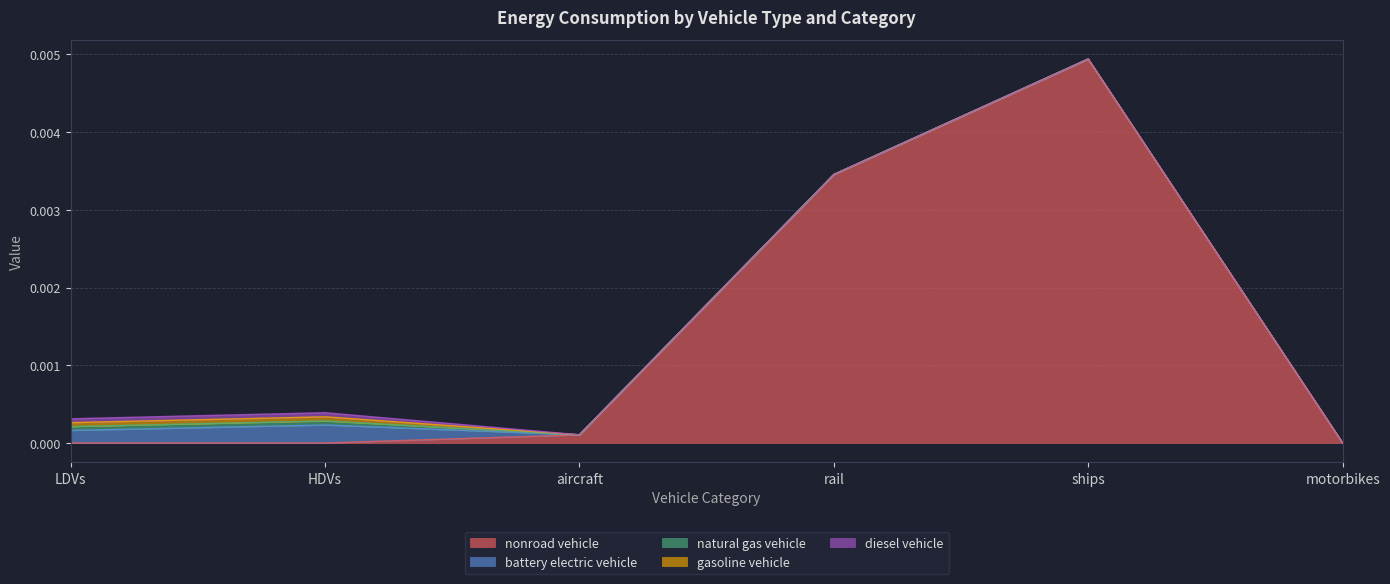

At which category does battery electric vehicle reach its first local peak?

HDVs